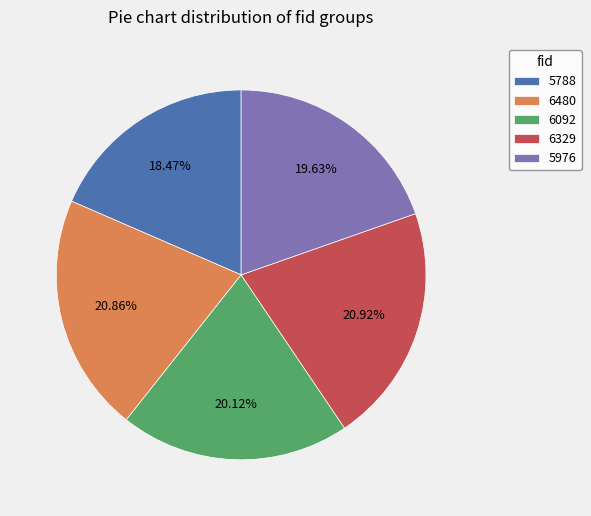

To the nearest percent, what percentage of the pie is 6092?

20%